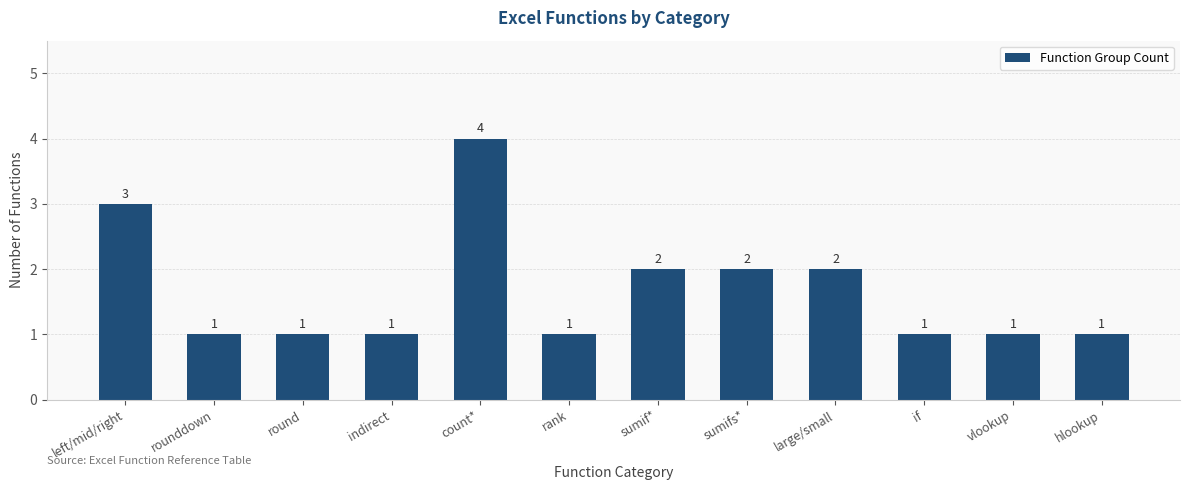

Count the values in the range 1 to 2.

10